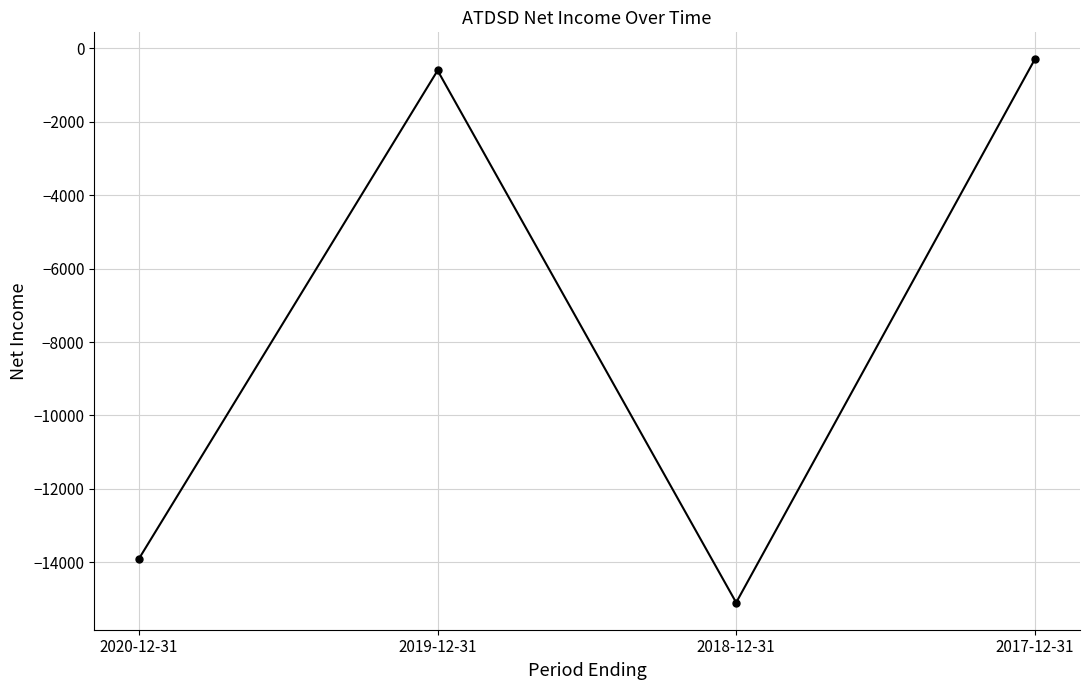

What position from the right is 2019-12-31?

3